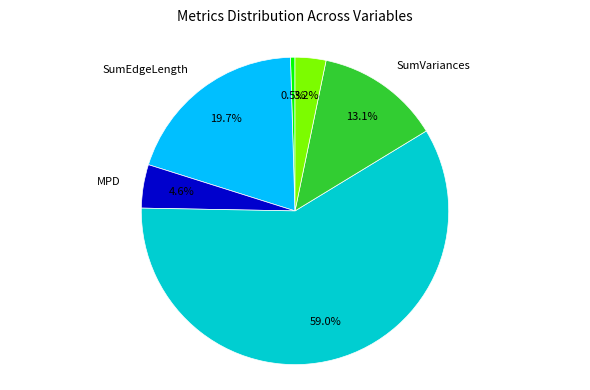

Does any single category account for the majority?

Yes